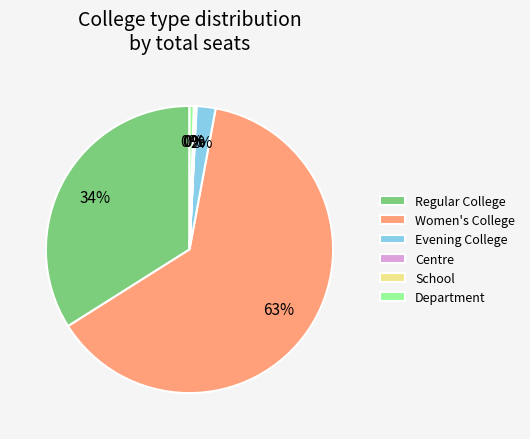

Is Women's College the majority of the pie?

Yes